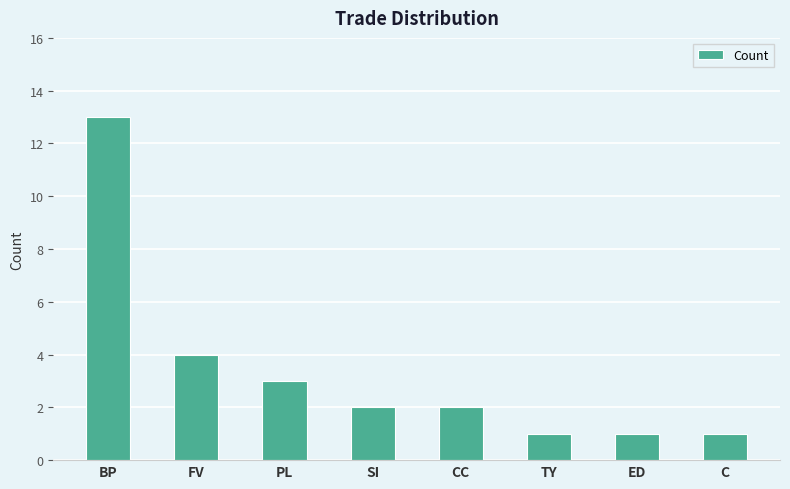

What is the difference between the maximum and second lowest values?

12